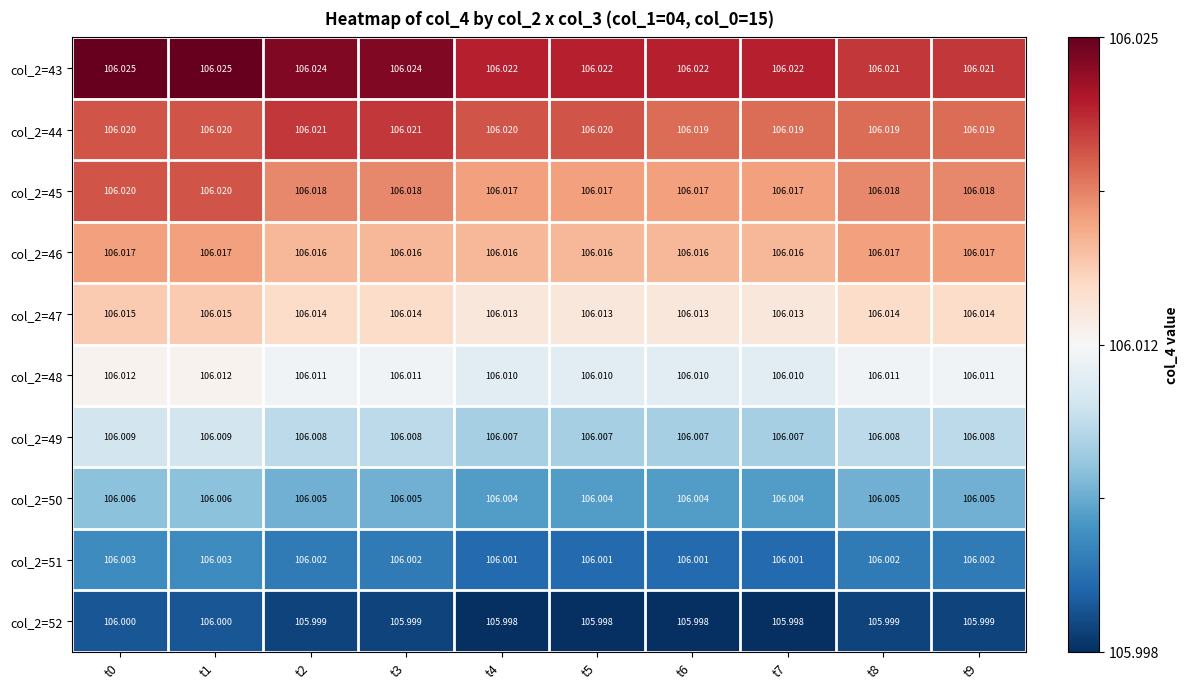

Is the value of col_2=49 at t9 greater than the value of col_2=51 at t6?

Yes